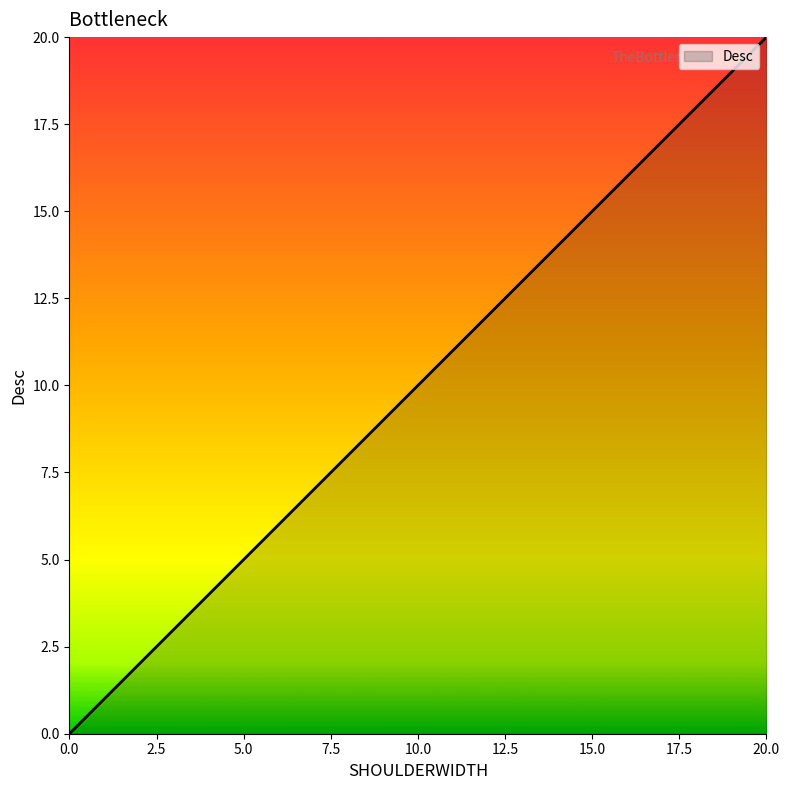

How many values are below 4?

2